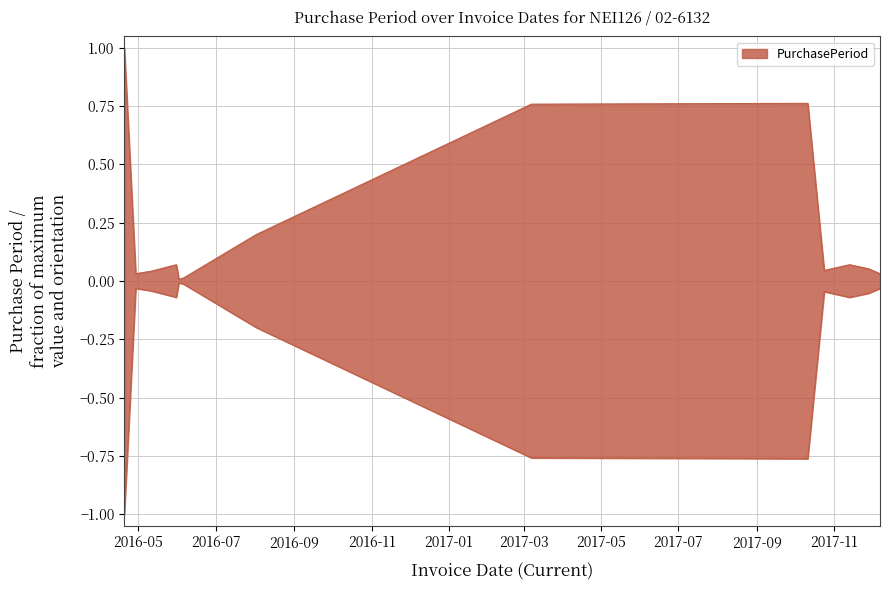

Rank the categories by value from lowest to highest.

2016-06-02, 2016-06-06, 2016-04-29, 2017-12-07, 2016-05-11, 2017-10-24, 2017-11-28, 2016-05-31, 2017-11-13, 2016-08-02, 2017-03-07, 2017-10-11, 2016-04-20